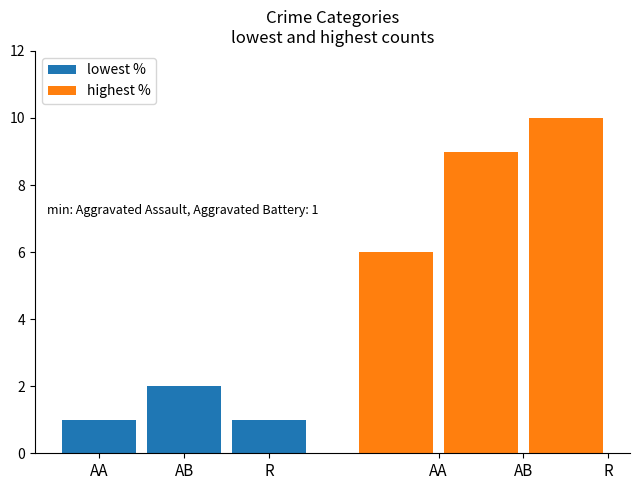

Which series has the largest range (max minus min)?

highest %